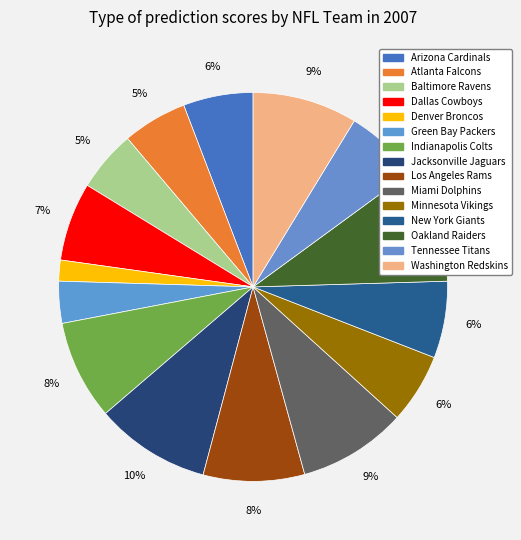

How many slices are in this pie chart?

15